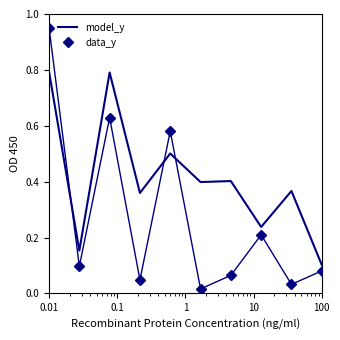

Which series has the largest range (max minus min)?

data_y